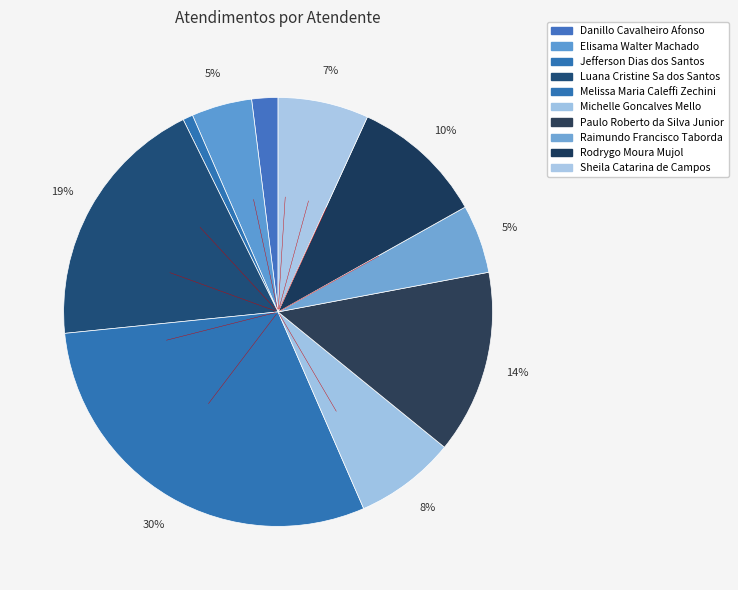

Is there any slice that represents more than half of the pie?

No